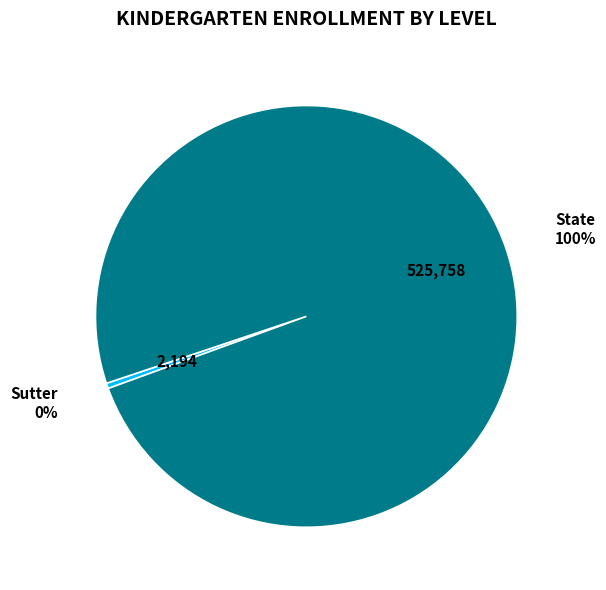

What is the ratio of the value at State to the value at Sutter?

239.6